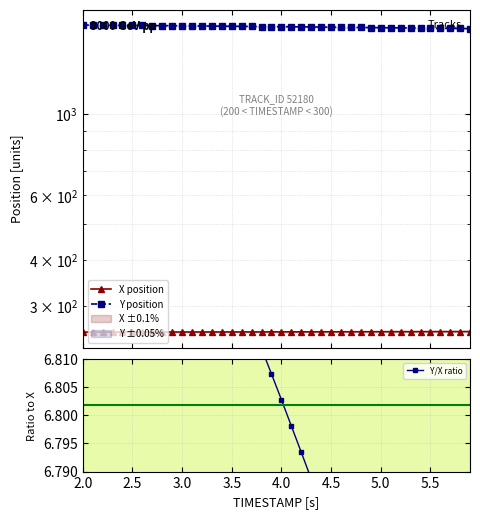

At which label does Y/X ratio reach its peak?

2.0